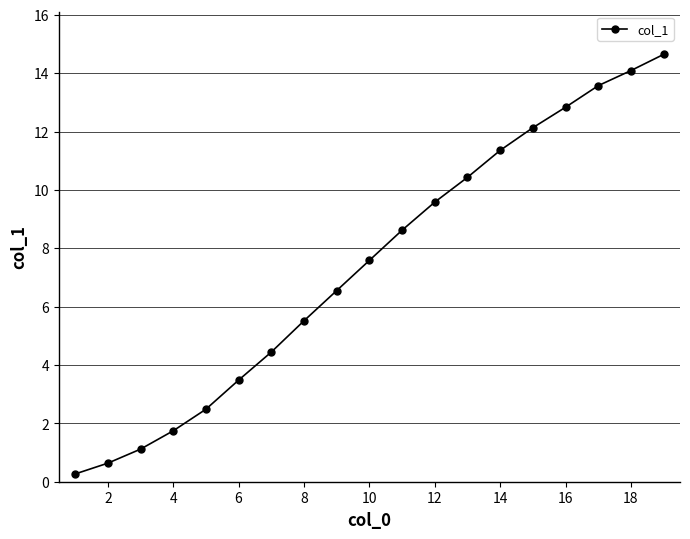

What is the maximum value shown in the chart?

14.6